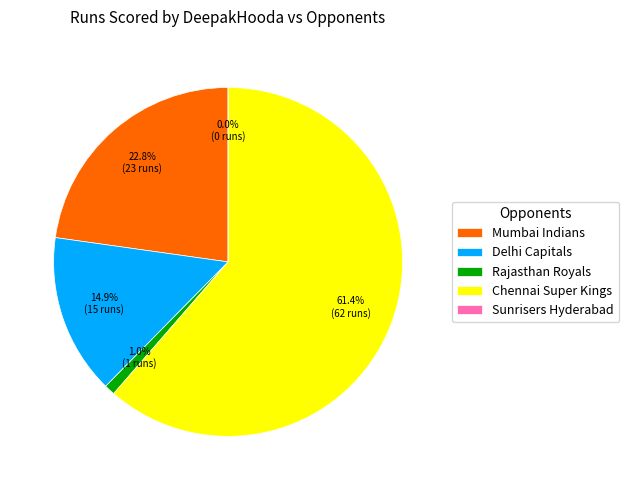

True or false: Chennai Super Kings accounts for 61% of the total.

True